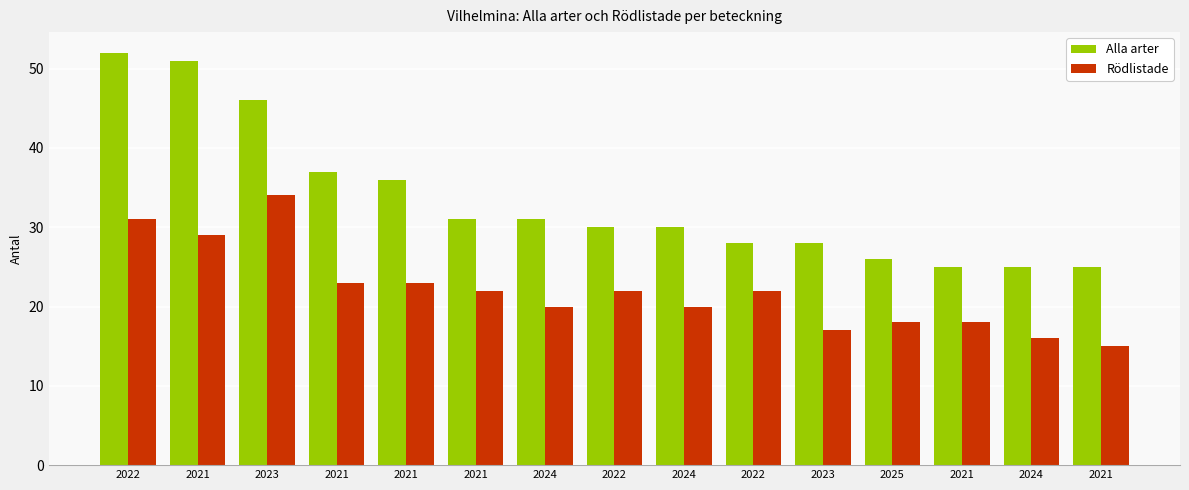

What is the difference between the maximum and minimum values in the Alla arter series?

27